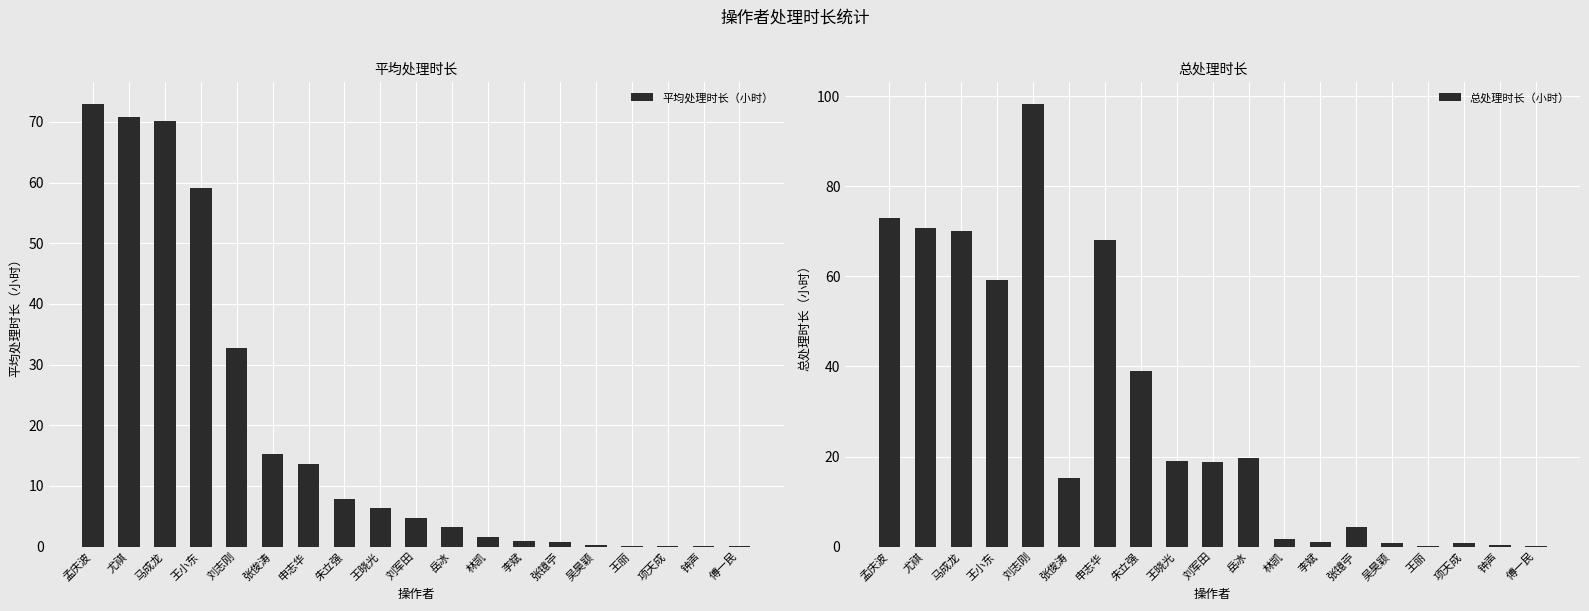

What is the difference between the second highest and minimum values in the 总处理时长（小时） series?

72.8